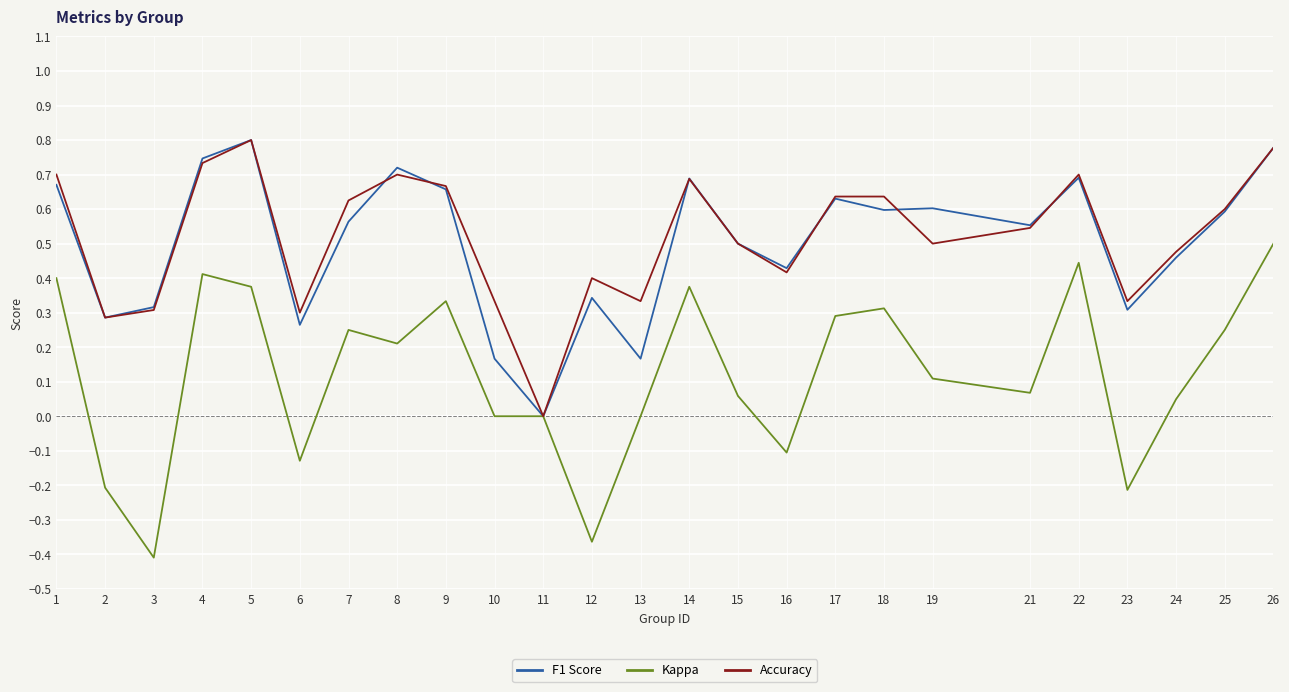

What are all the series names shown in the legend?

F1 Score, Kappa, Accuracy